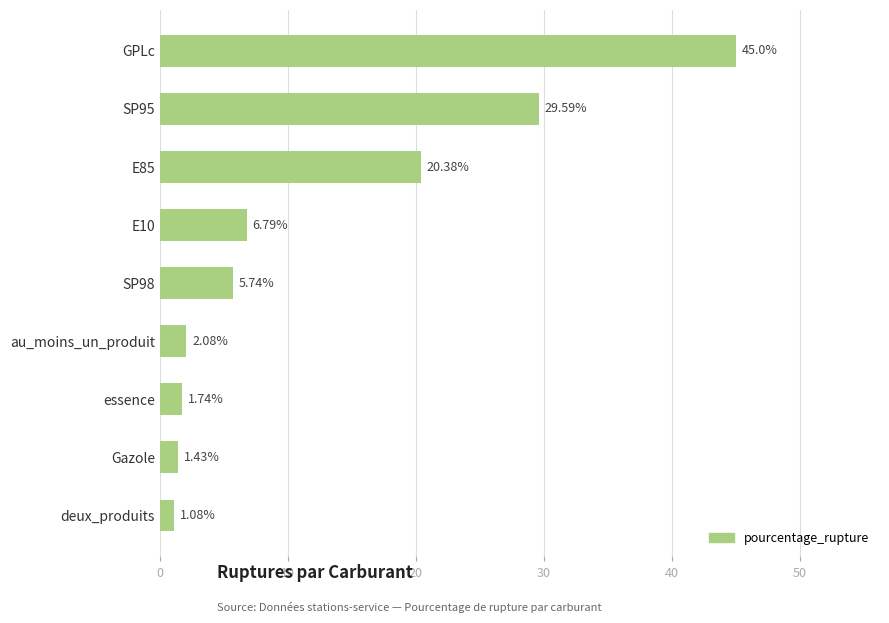

Between au_moins_un_produit and essence, which is larger?

au_moins_un_produit